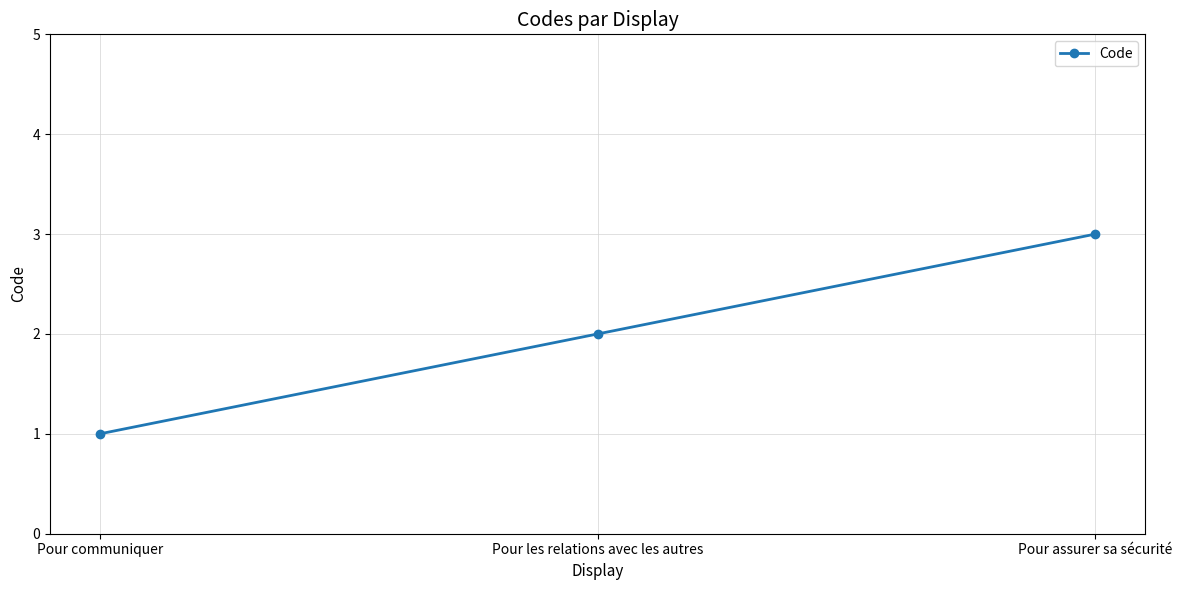

True or false: the data shows 1 at Pour les relations avec les autres.

False